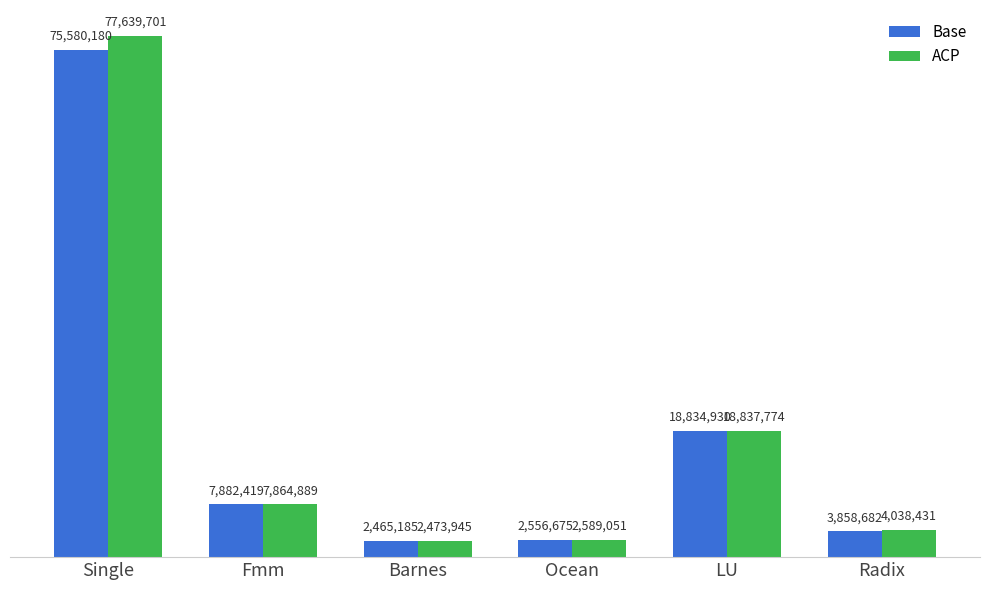

Is it true that ACP equals 13312413 at Fmm?

False